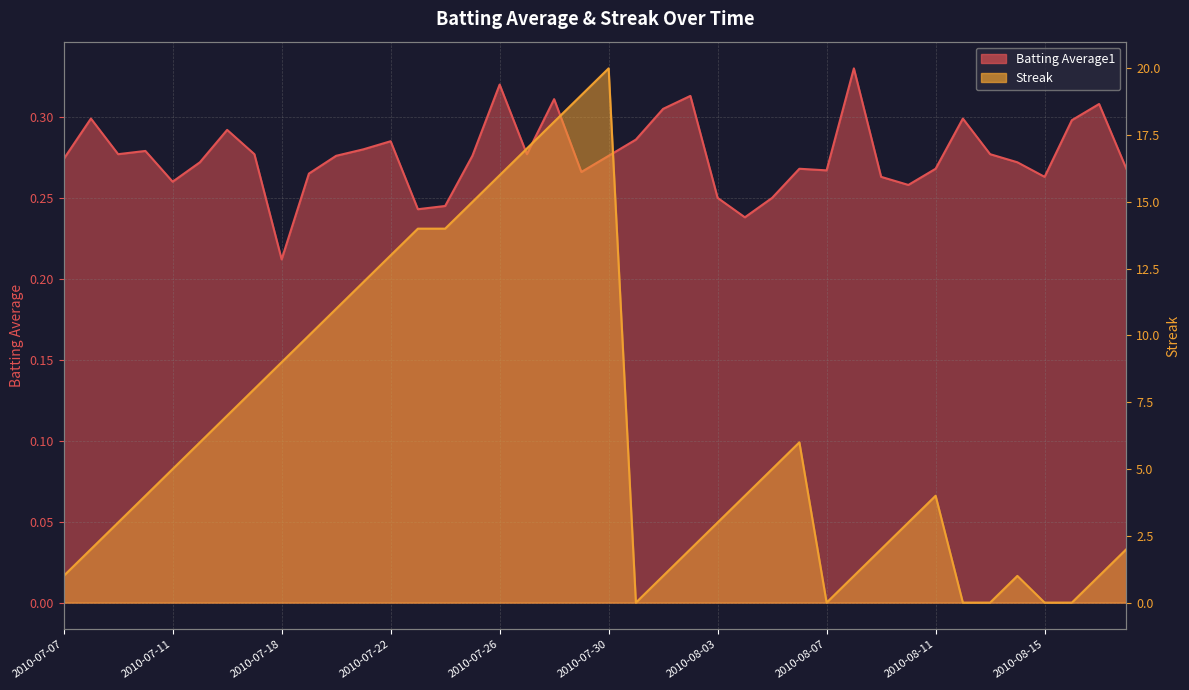

At how many categories does at least one series exceed 5?

17